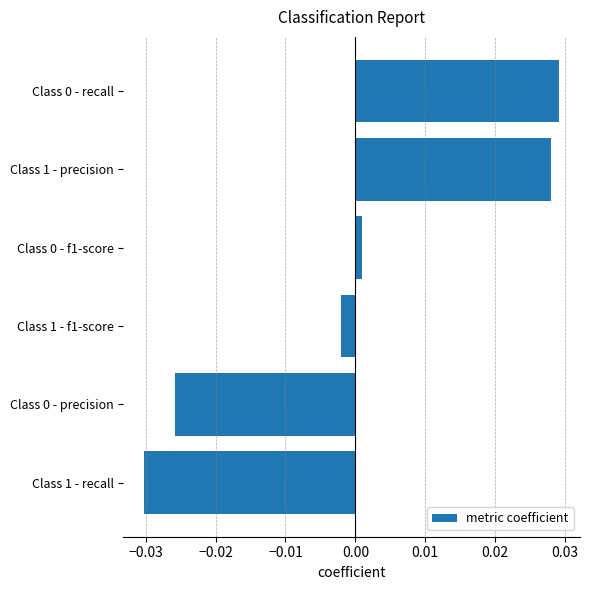

What is the change in value from Class 1 - recall to Class 0 - recall?

+0.1